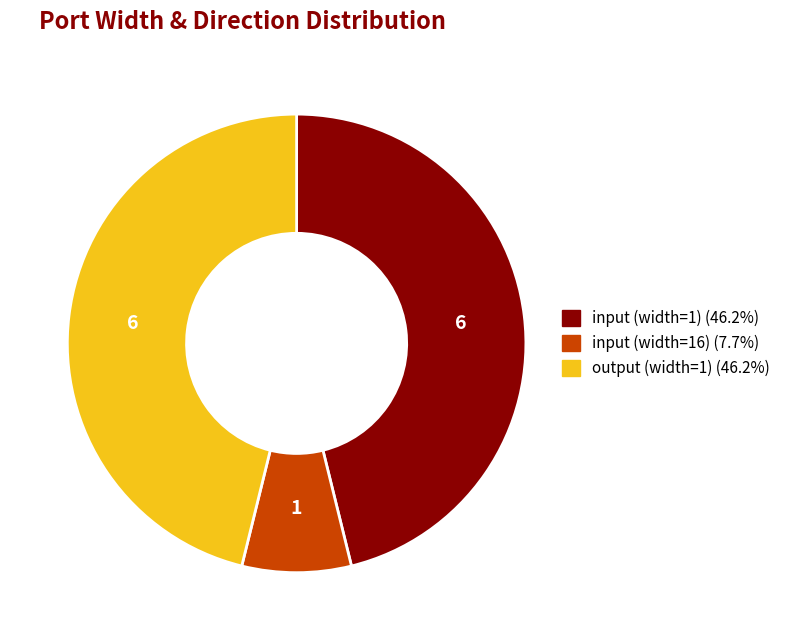

Approximately how many times larger is the value at input (width=1) (46.2%) compared to output (width=1) (46.2%)?

1.0